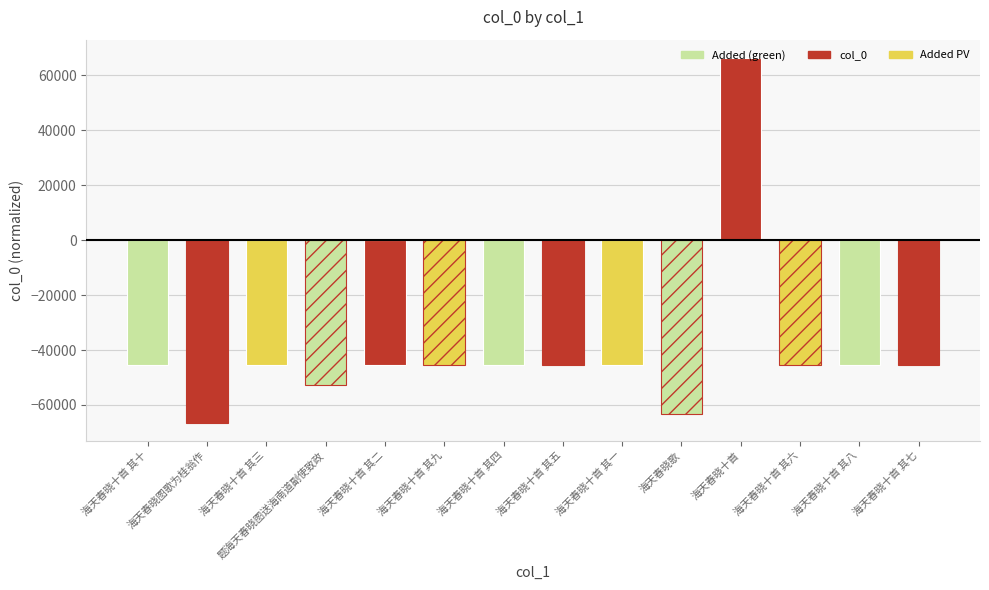

What is the value of the 6th bar from the left?

-45358